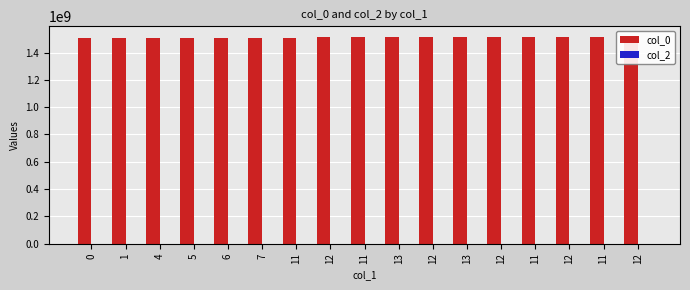

At how many categories does at least one series exceed 1078094777?

17